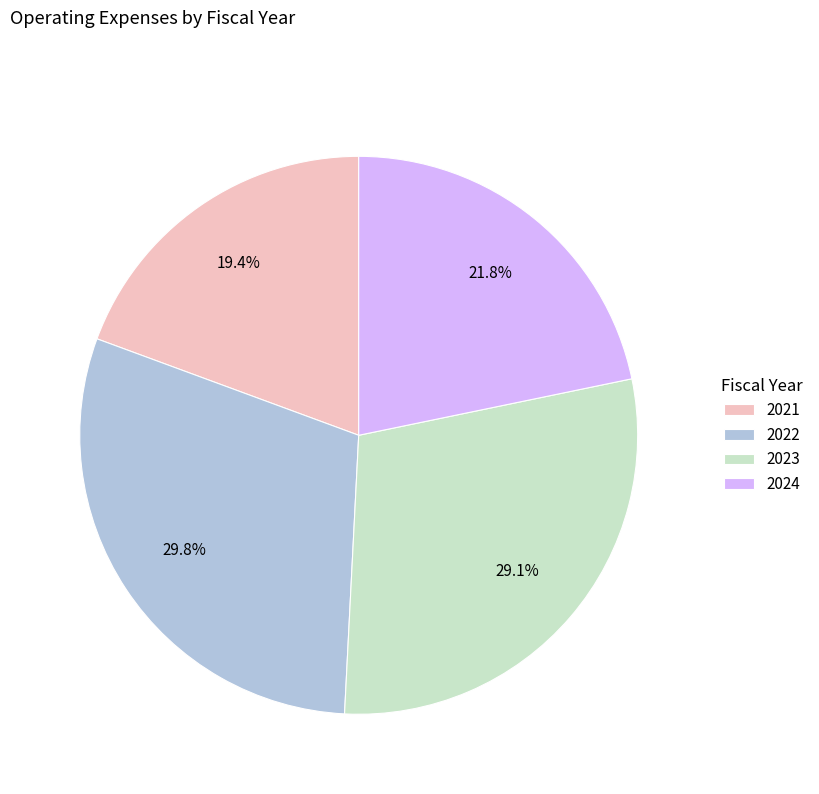

Which has a higher value, 2024 or 2023?

2023